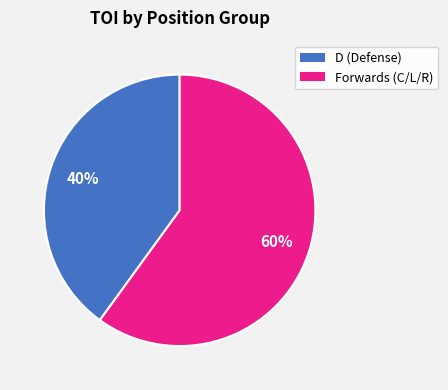

Is there any slice that represents more than half of the pie?

Yes